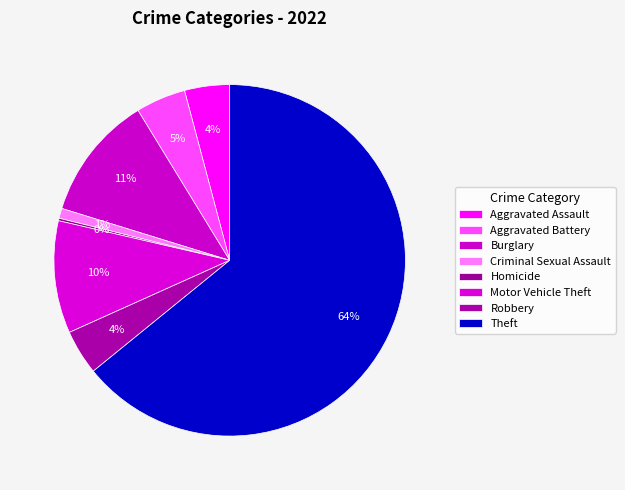

The Motor Vehicle Theft slice represents 20% of the pie. True or false?

False